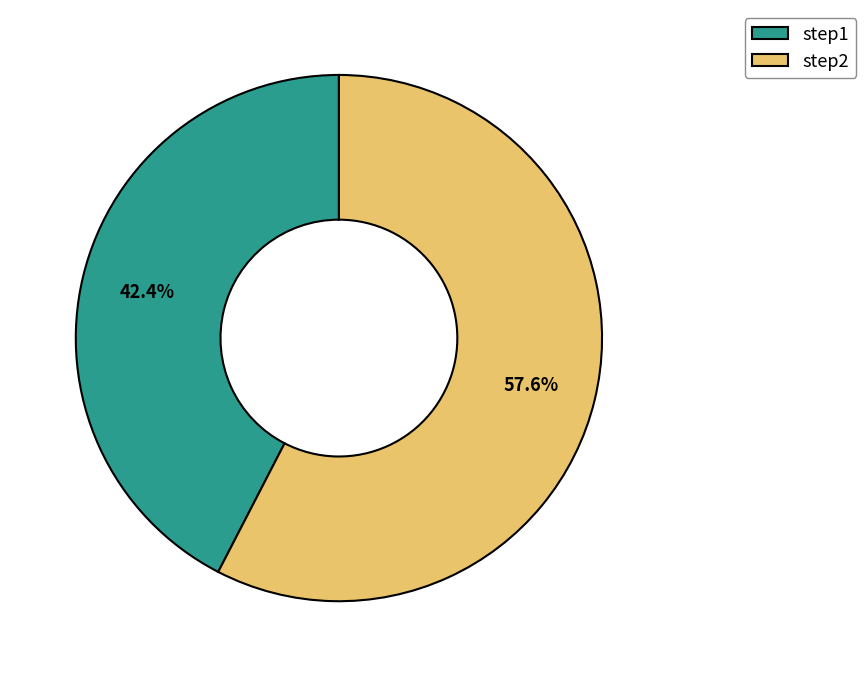

What percentage is the step2 slice, to the nearest percent?

58%